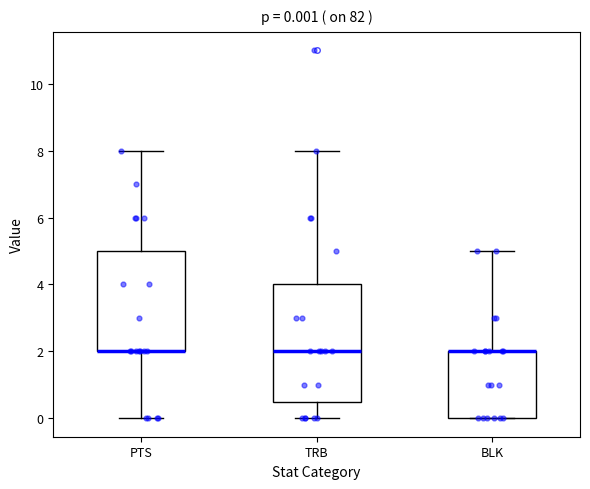

Which box is the tallest, from its lower edge to its upper edge?

TRB